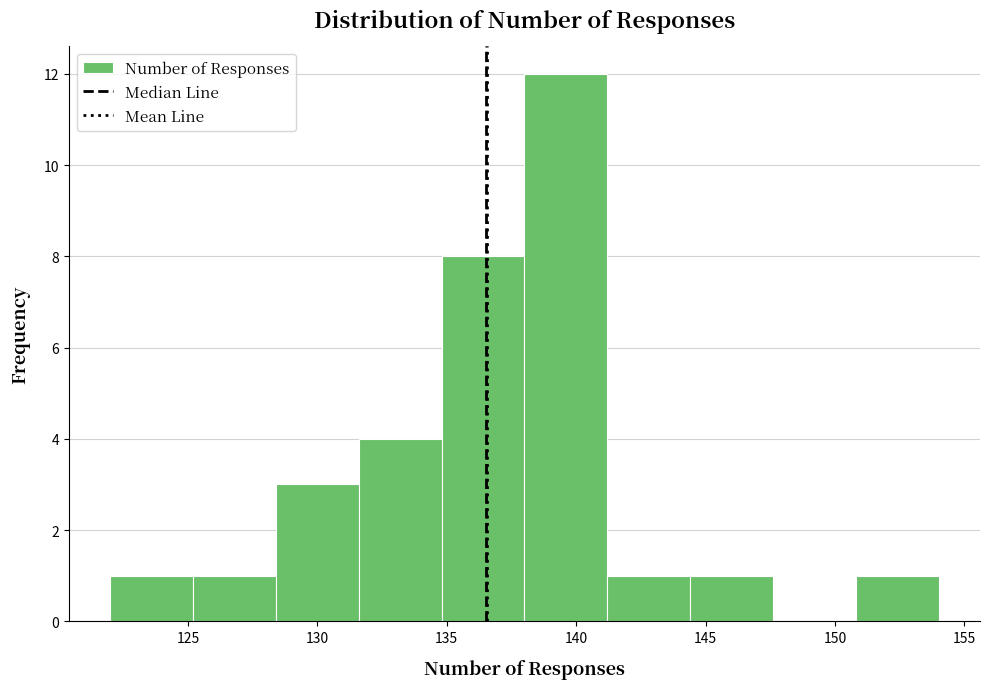

Over which range of the x-axis is the bar tallest?

138.0 to 141.2